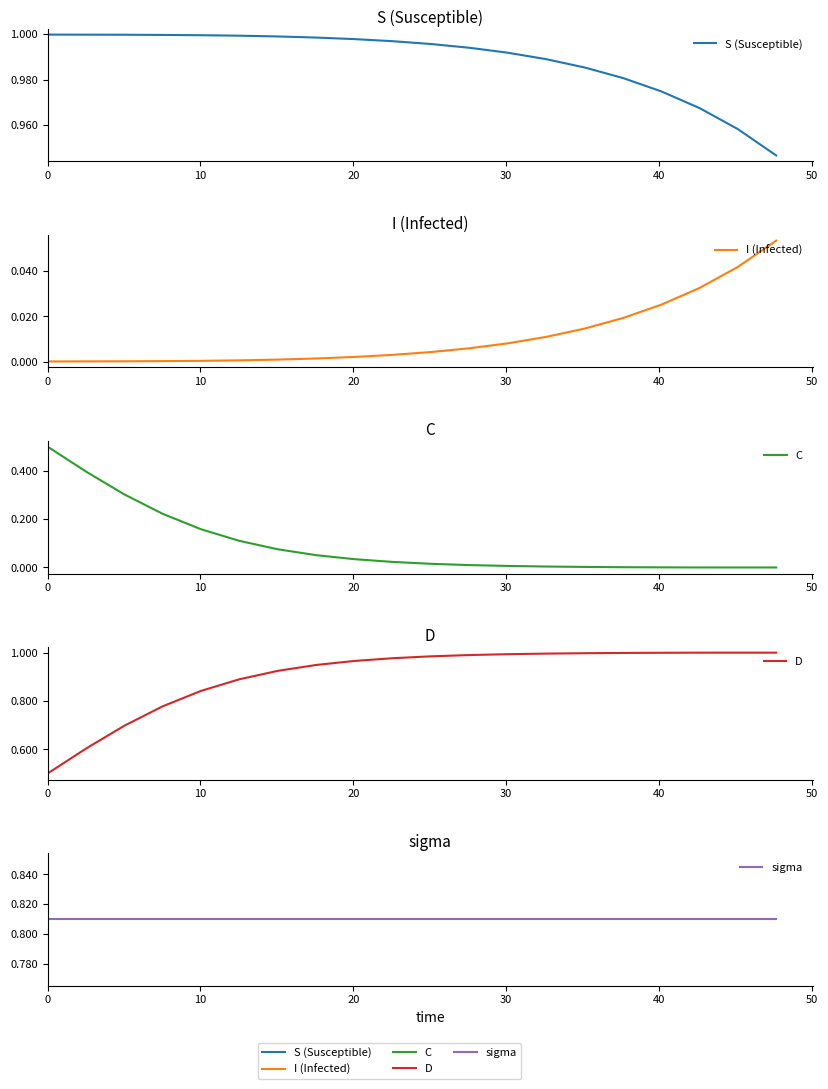

True or false: I (Infected) and sigma cross at least once.

False